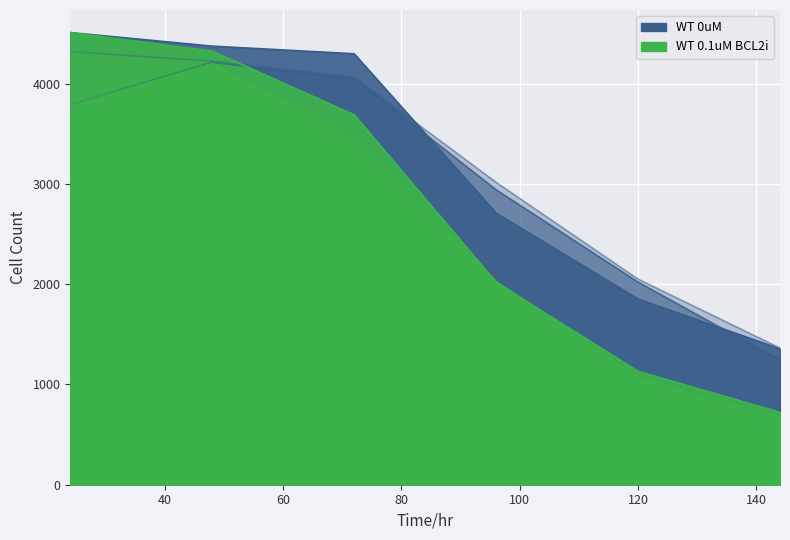

Which series has the largest range (max minus min)?

WT 0.1uM BCL2i rep1